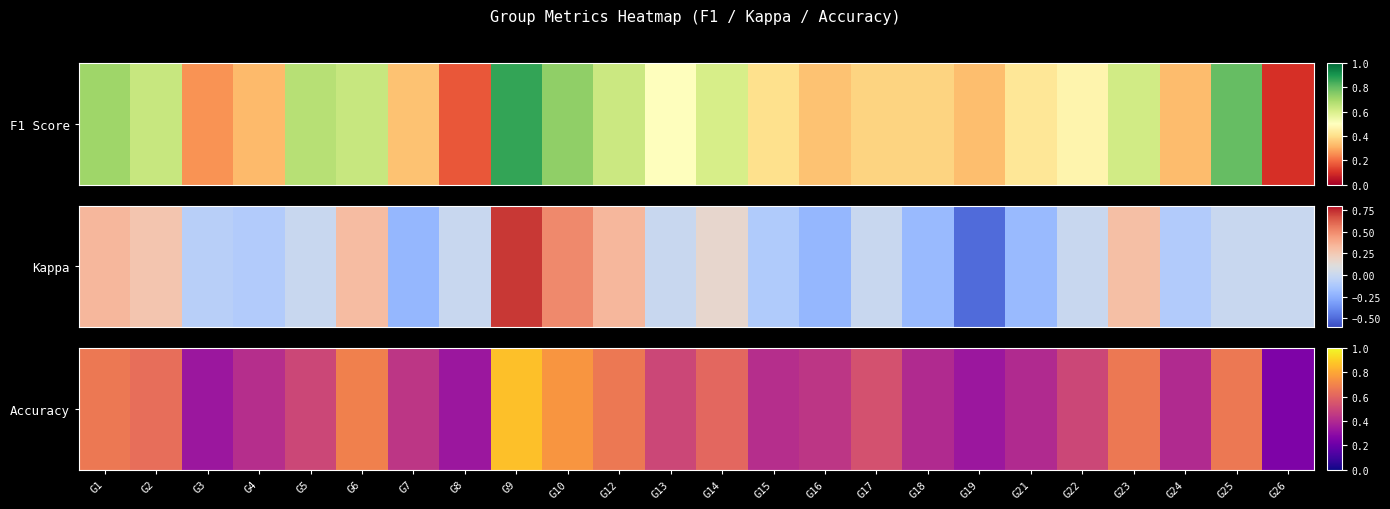

Reading left to right, what are all the values shown in this chart?

G1=0.7	G2=0.6	G3=0.3	G4=0.4	G5=0.5	G6=0.7	G7=0.4	G8=0.3	G9=0.9	G10=0.8	G12=0.7	G13=0.5	G14=0.6	G15=0.4	G16=0.4	G17=0.5	G18=0.4	G19=0.3	G21=0.4	G22=0.5	G23=0.7	G24=0.4	G25=0.7	G26=0.2